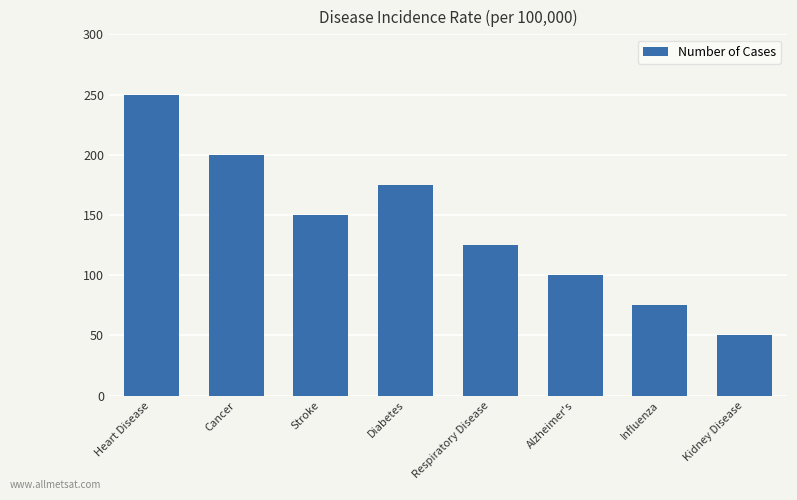

The chart shows a value of 114 at Influenza. True or false?

False